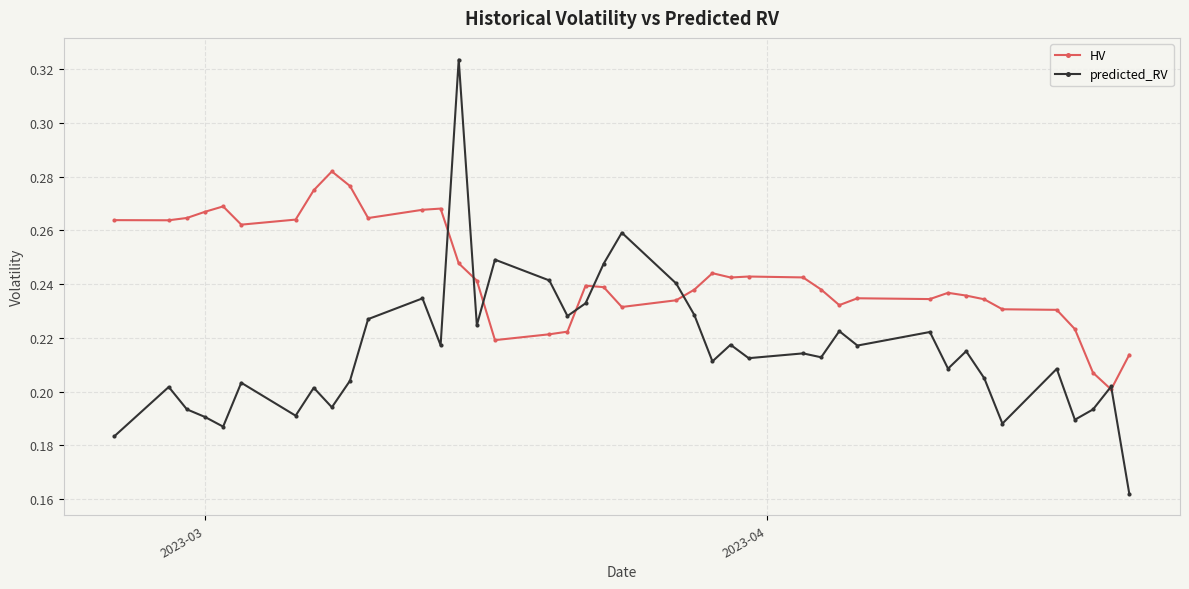

True or false: HV has more than 2 points higher than both neighbors.

True